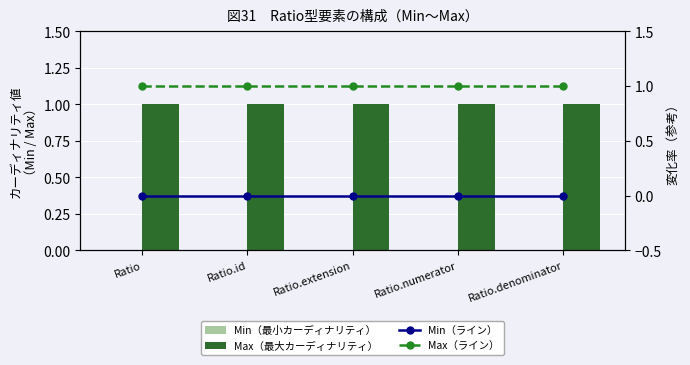

Is it true that Min（最小カーディナリティ） equals 0 at Ratio.id?

True